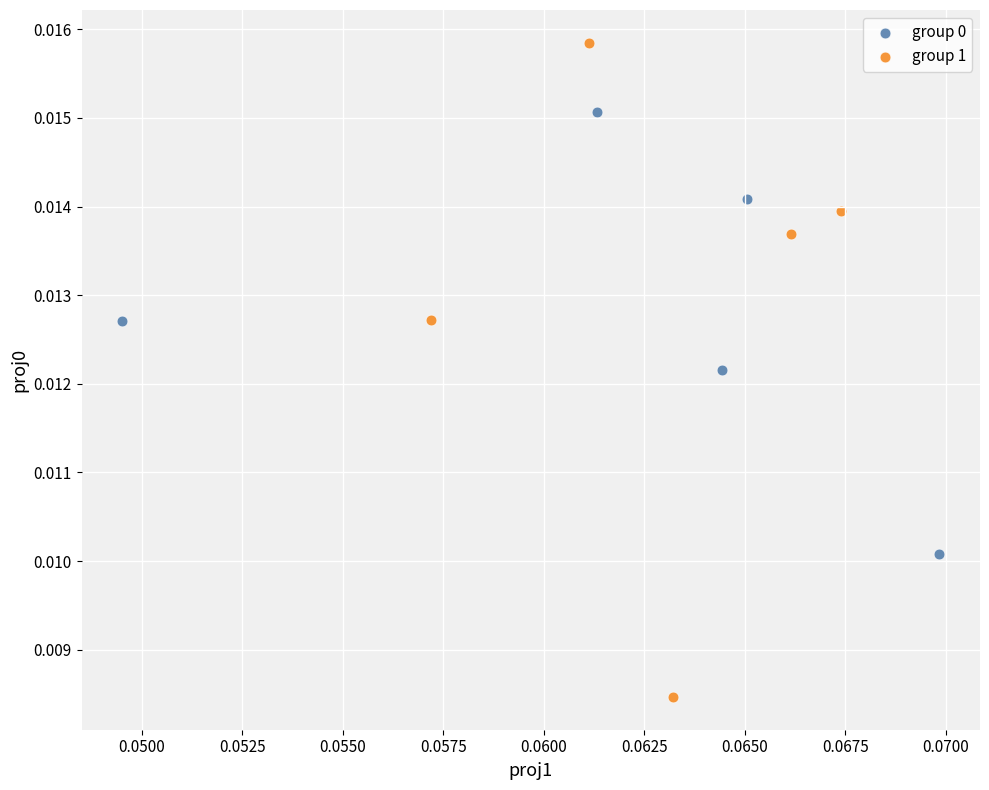

Which series reaches the maximum Y coordinate?

group 1